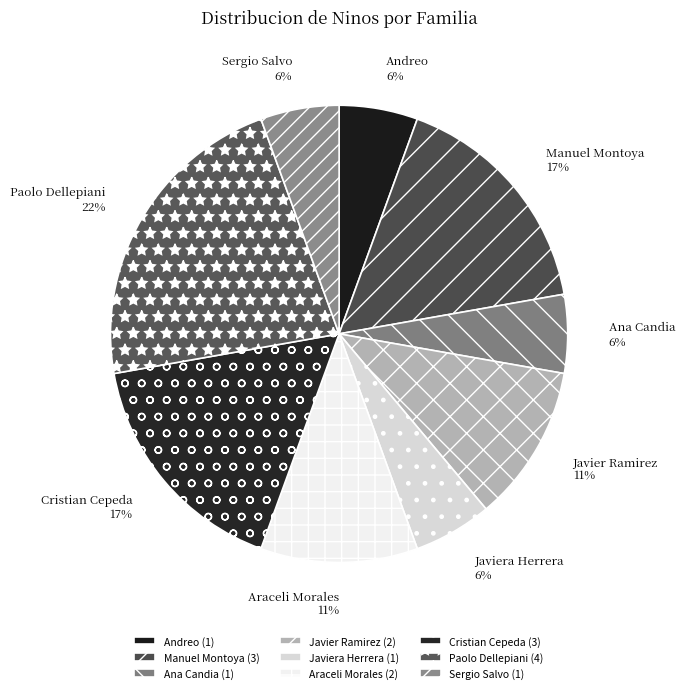

Count the number of slices in the pie.

9